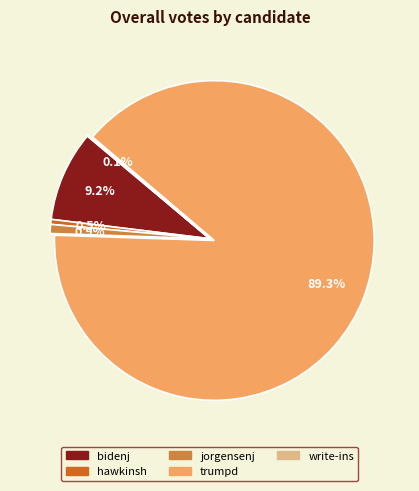

How much of the chart is everything except hawkinsh?

99.5%